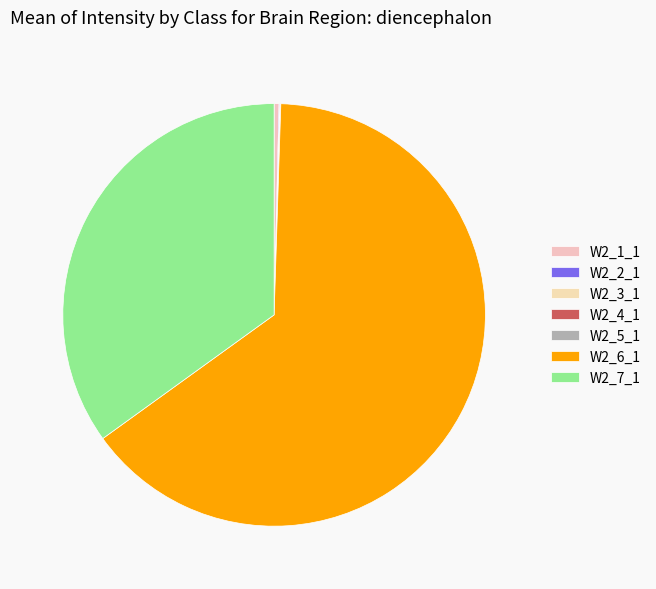

True or false: W2_5_1 accounts for 8% of the total.

False